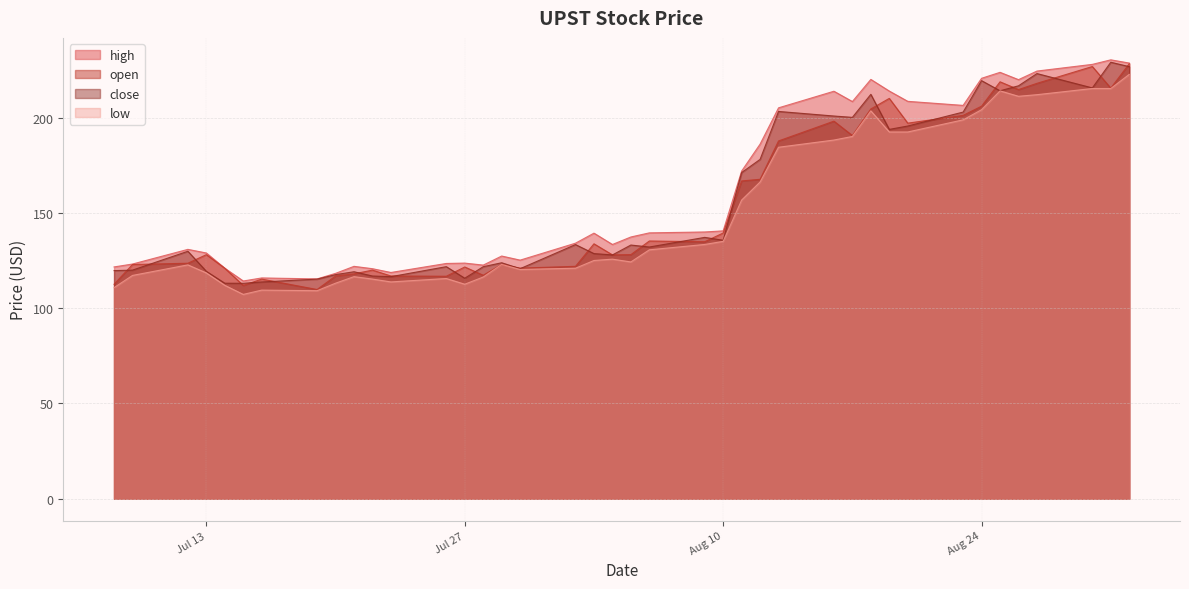

What is the total value across all series at 2021-08-05?

523.0